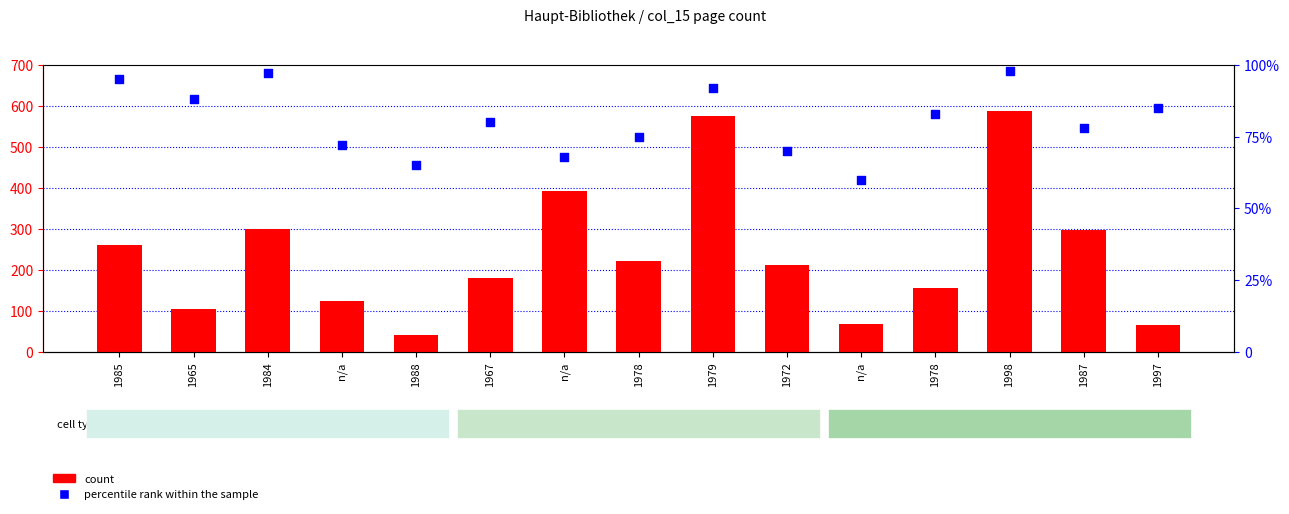

What is the total value across all series at 1967?

261